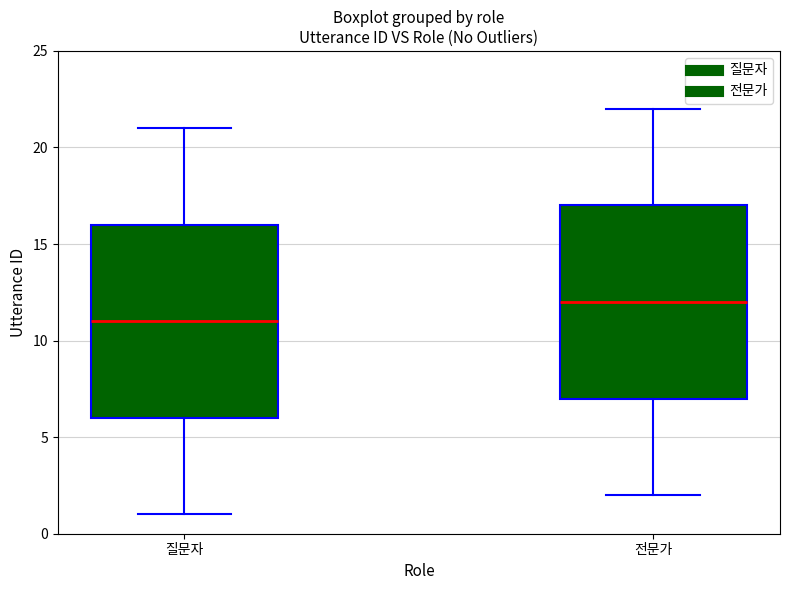

Reading left to right, transcribe this box plot: for each box, give where its median line is, the range the box spans, and where its two whiskers end, as read against the y-axis. The values are not printed on the chart, so give them approximately, as read against the axis.

질문자: median 11, box 6 to 16, whiskers 1 to 21
전문가: median 12, box 7 to 17, whiskers 2 to 22